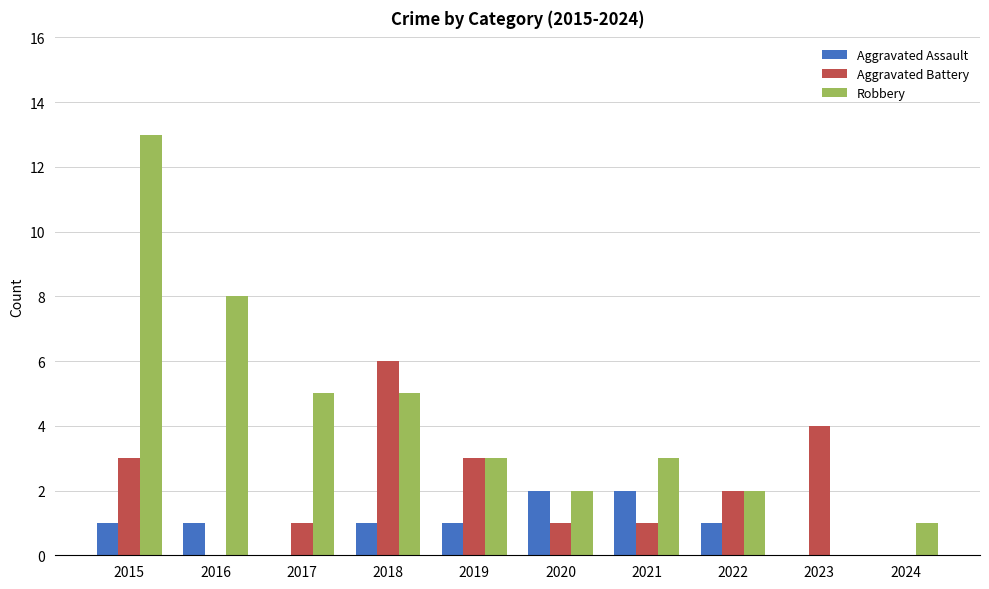

What is the highest value of the Aggravated Battery series?

6